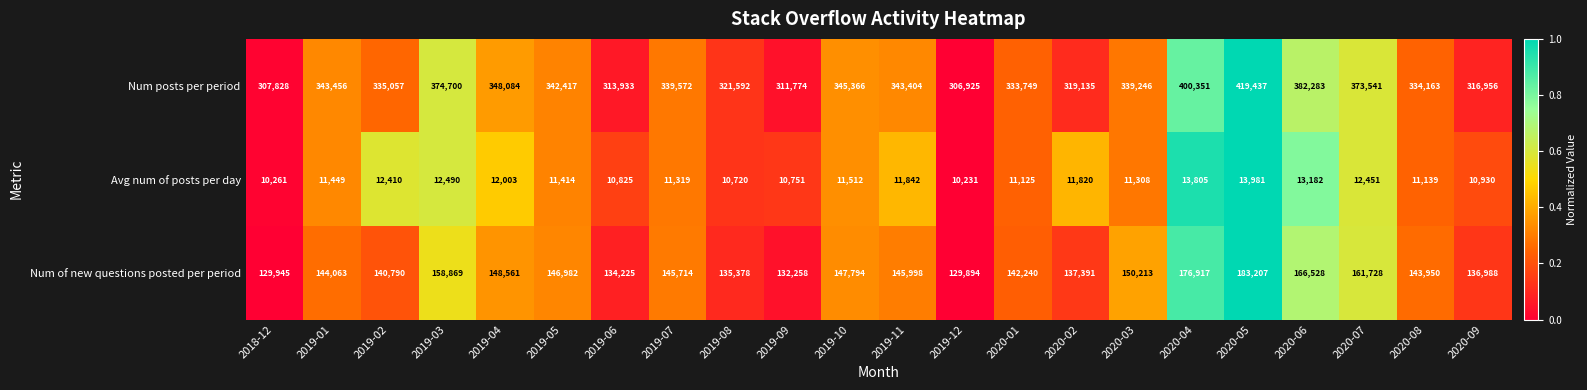

What value does the Avg num of posts per day series have at 2020-08?

11139